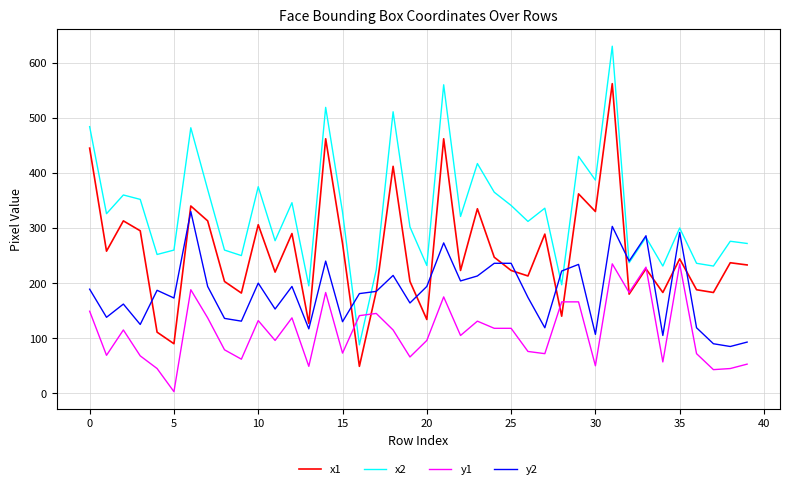

What is the maximum value shown in the chart?

630